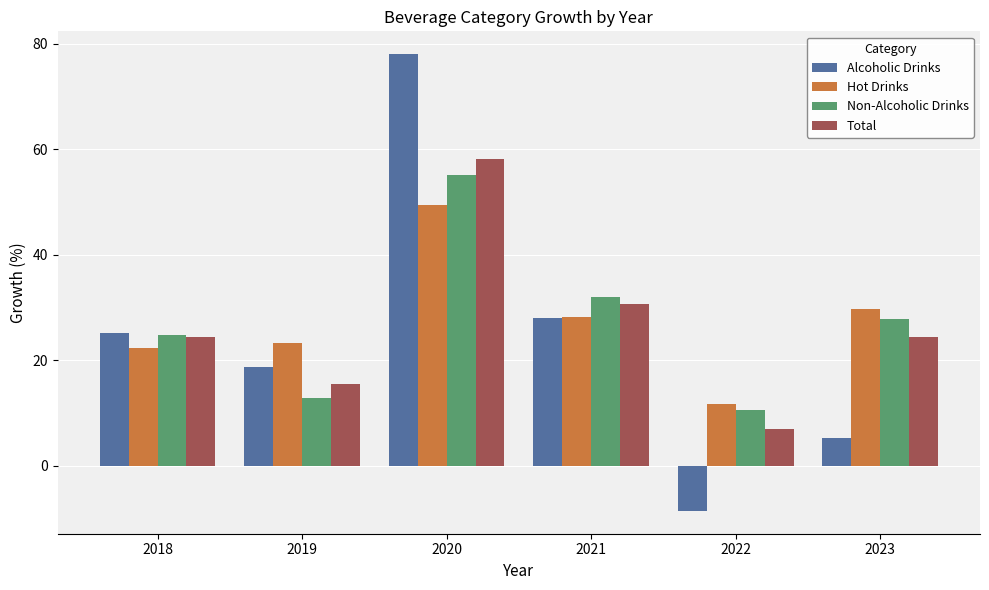

Is it true that Hot Drinks equals 11.9 at 2019?

False